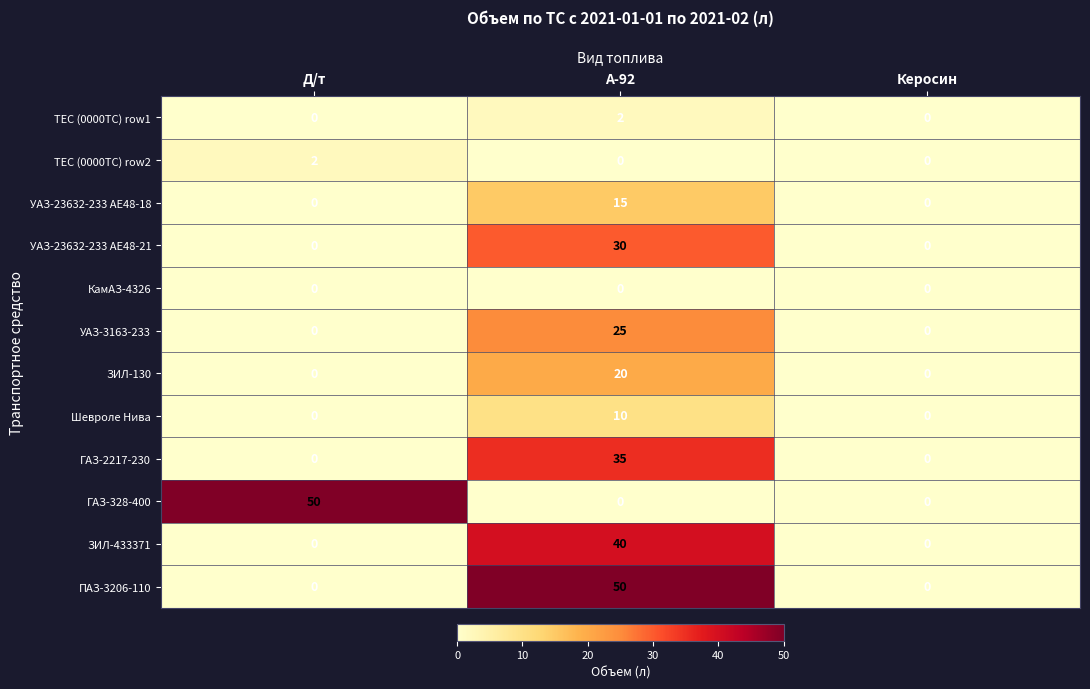

Which series changed the most between Д/т and Керосин?

ГАЗ-328-400